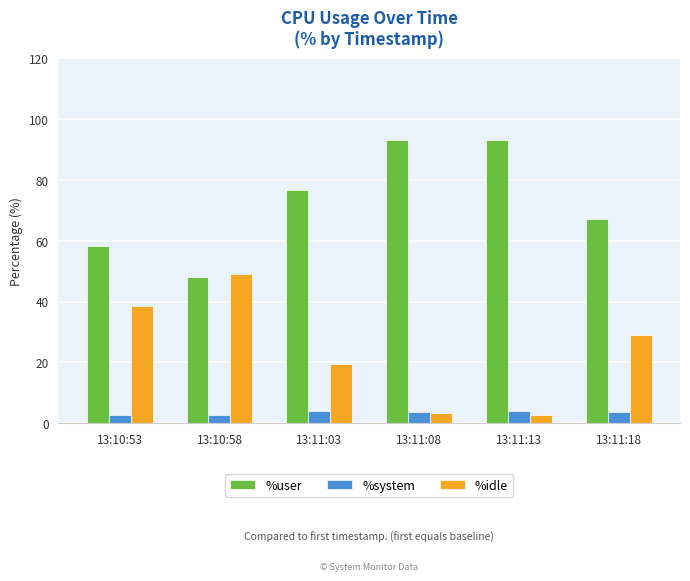

What is the highest value of the %idle series?

49.1